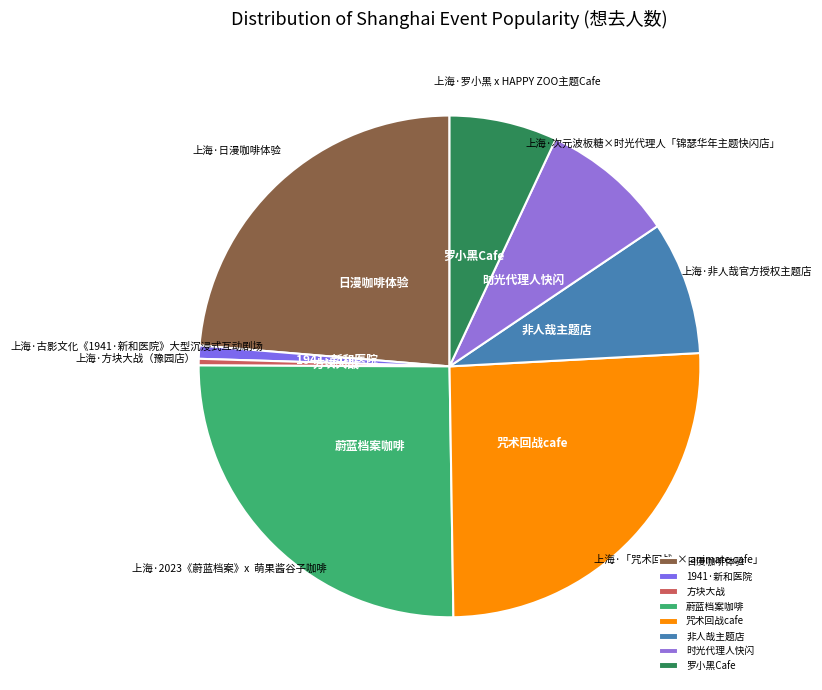

What is the ratio of the value at 蔚蓝档案咖啡 to the value at 日漫咖啡体验?

1.1